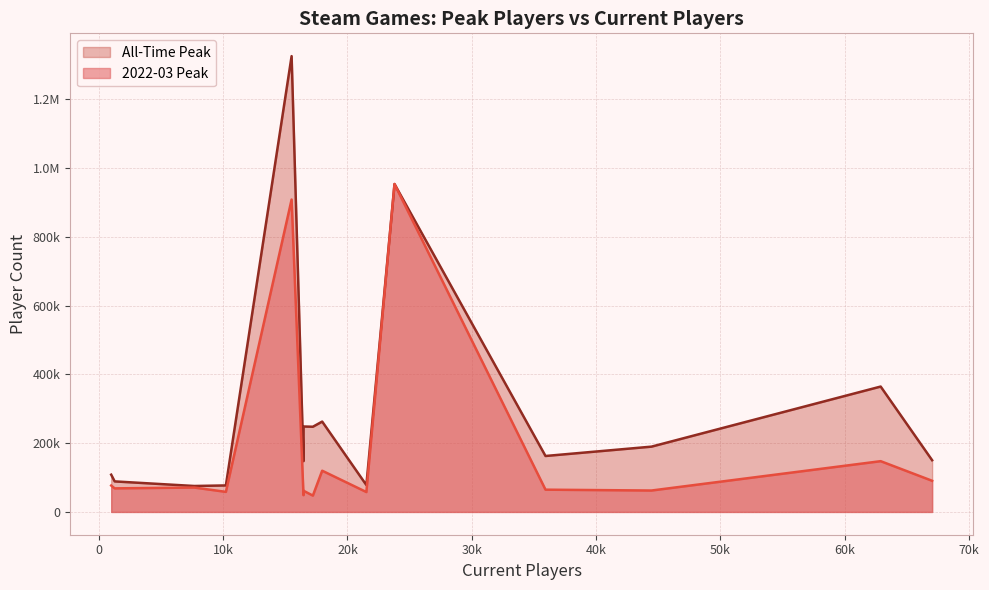

True or false: All-Time Peak has a value of 16102 at Vampire Survivors.

False